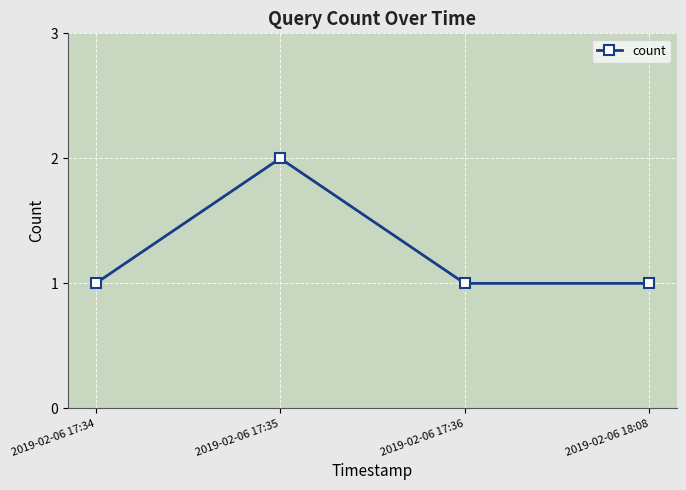

What is the sum of the values at 2019-02-06 18:08 and 2019-02-06 17:34?

2